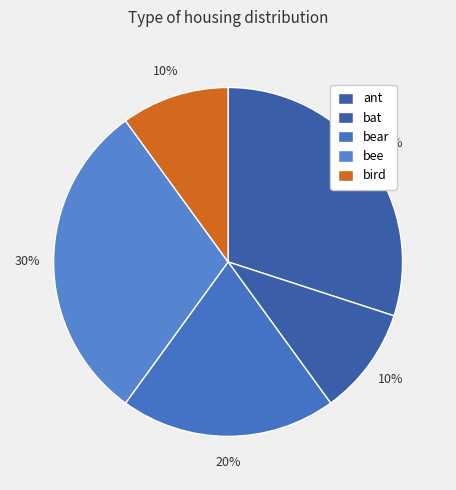

Does bat account for over 50% of the chart?

No